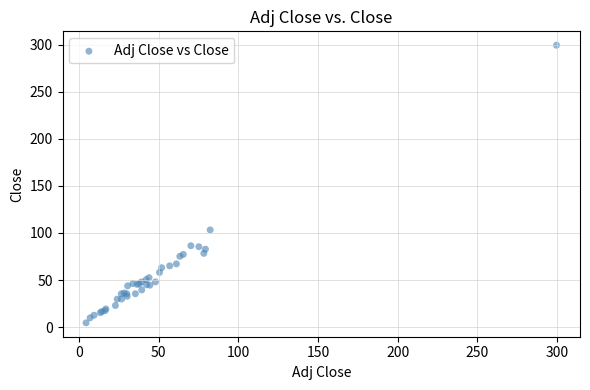

What Y value in the scatter plot is closest to 152?

103.3